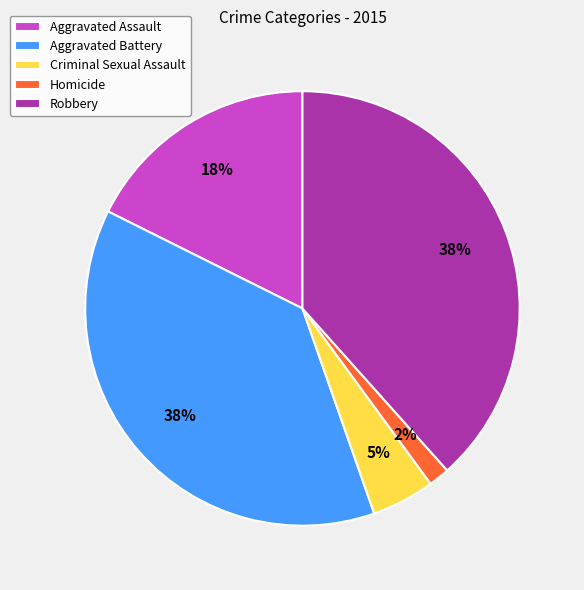

Is it true that Robbery is 32% of the pie?

False